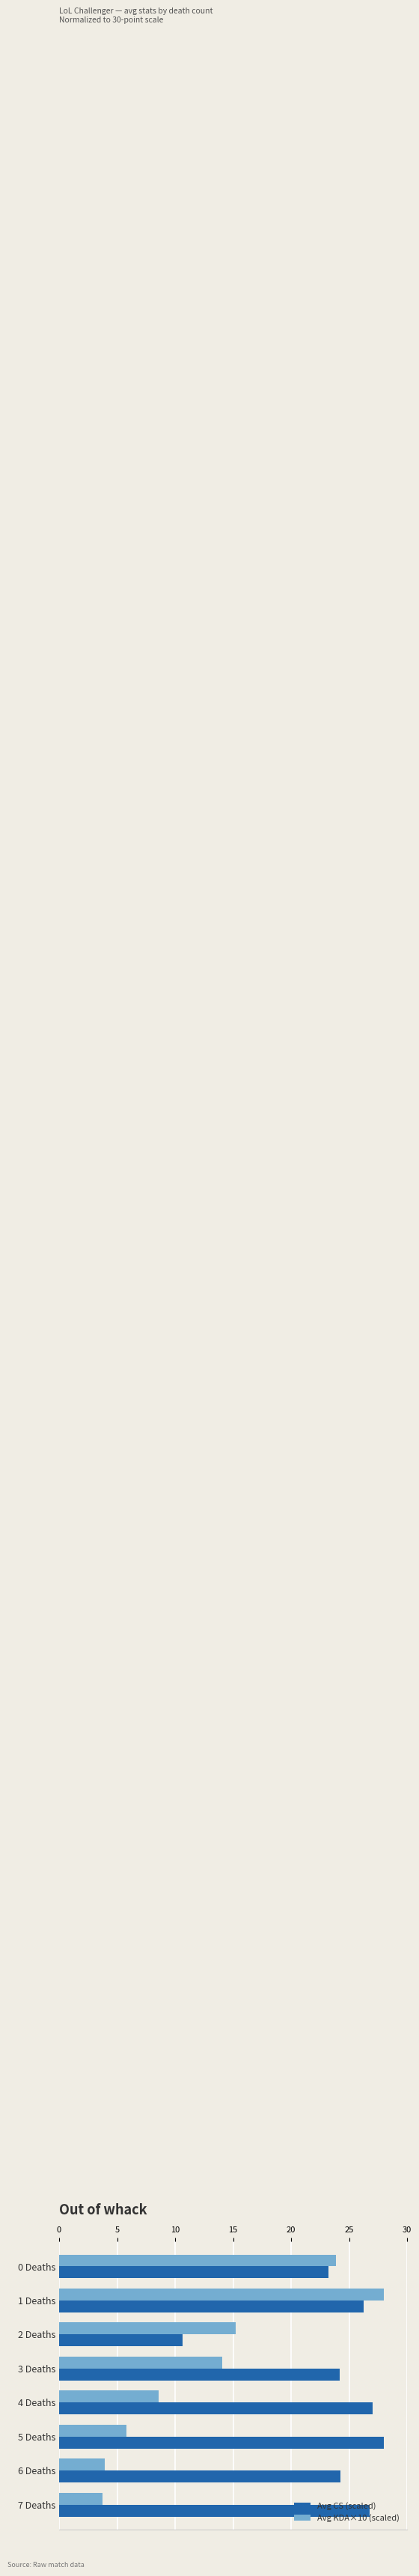

At how many categories does at least one series exceed 9?

8